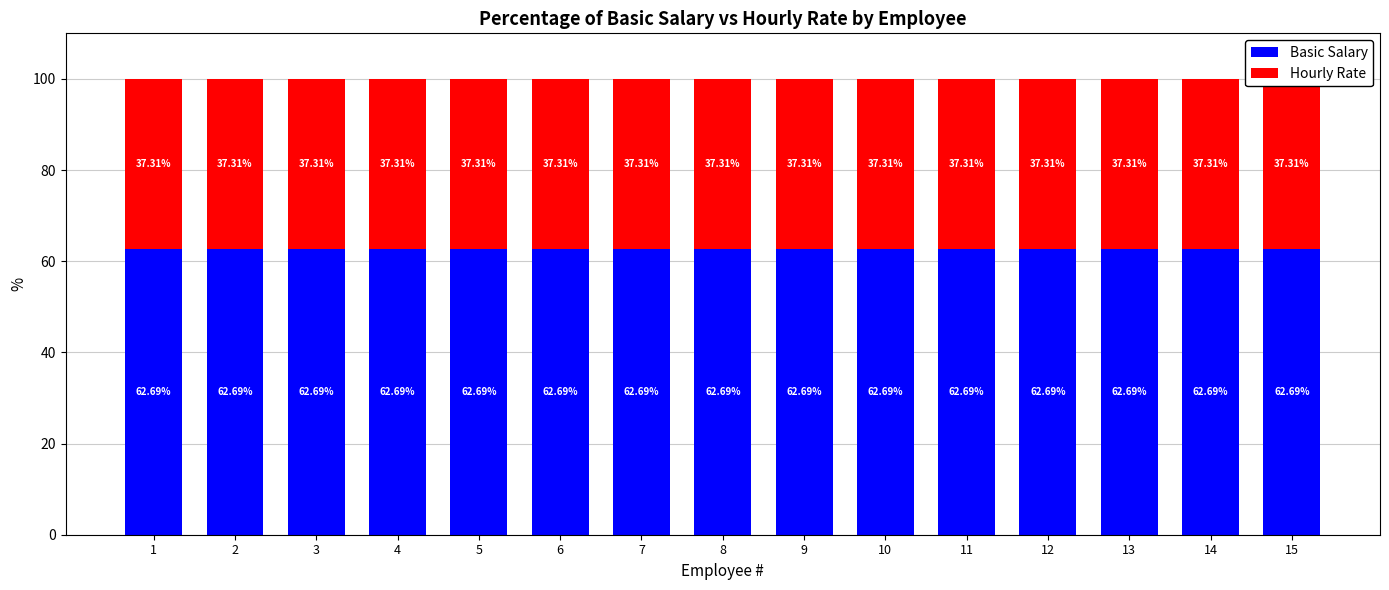

What is the total value across all series at 3?

100.0